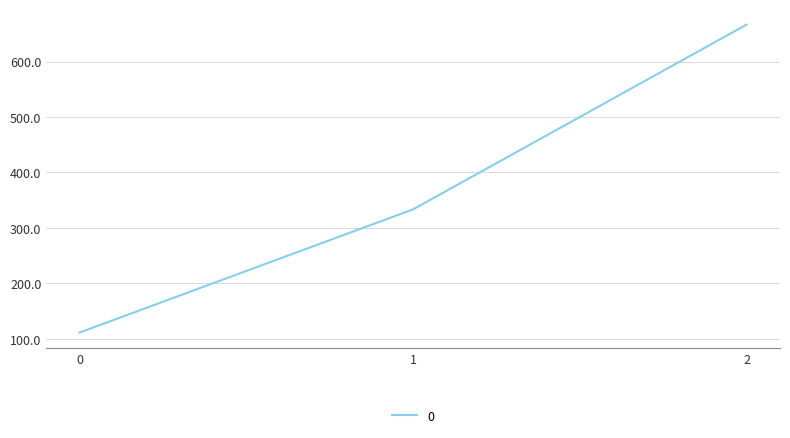

How many values are below 333?

1